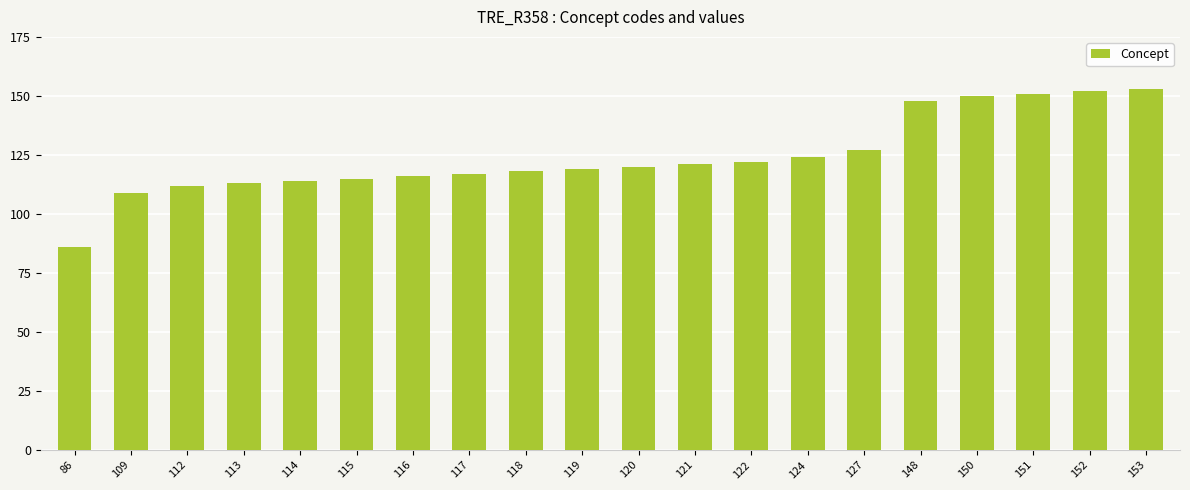

What is the sum of all values?

2487